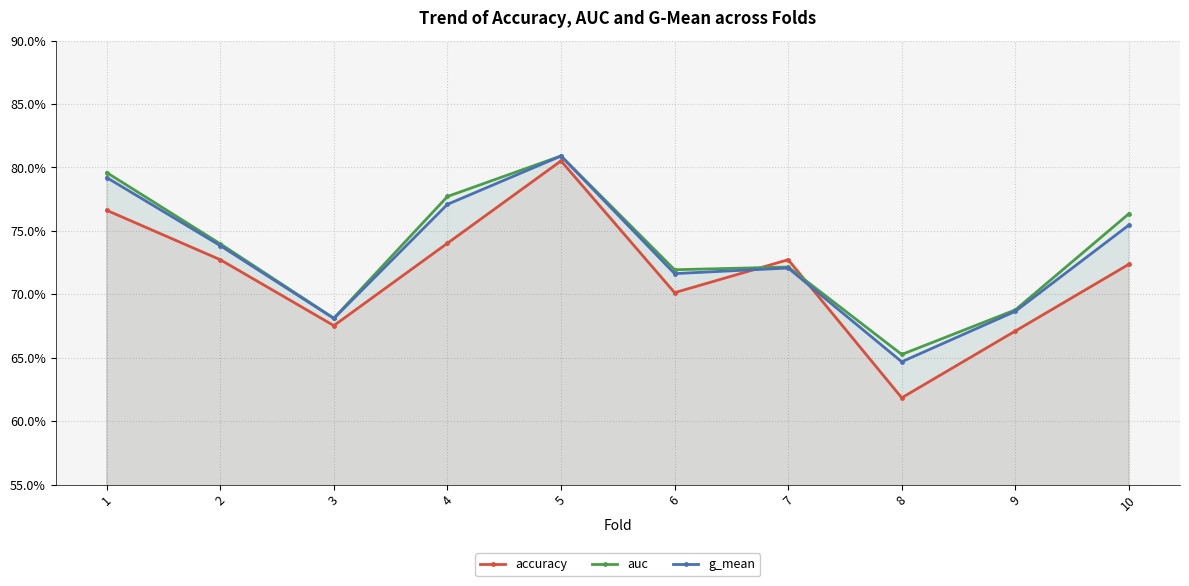

True or false: g_mean and auc cross at least once.

False